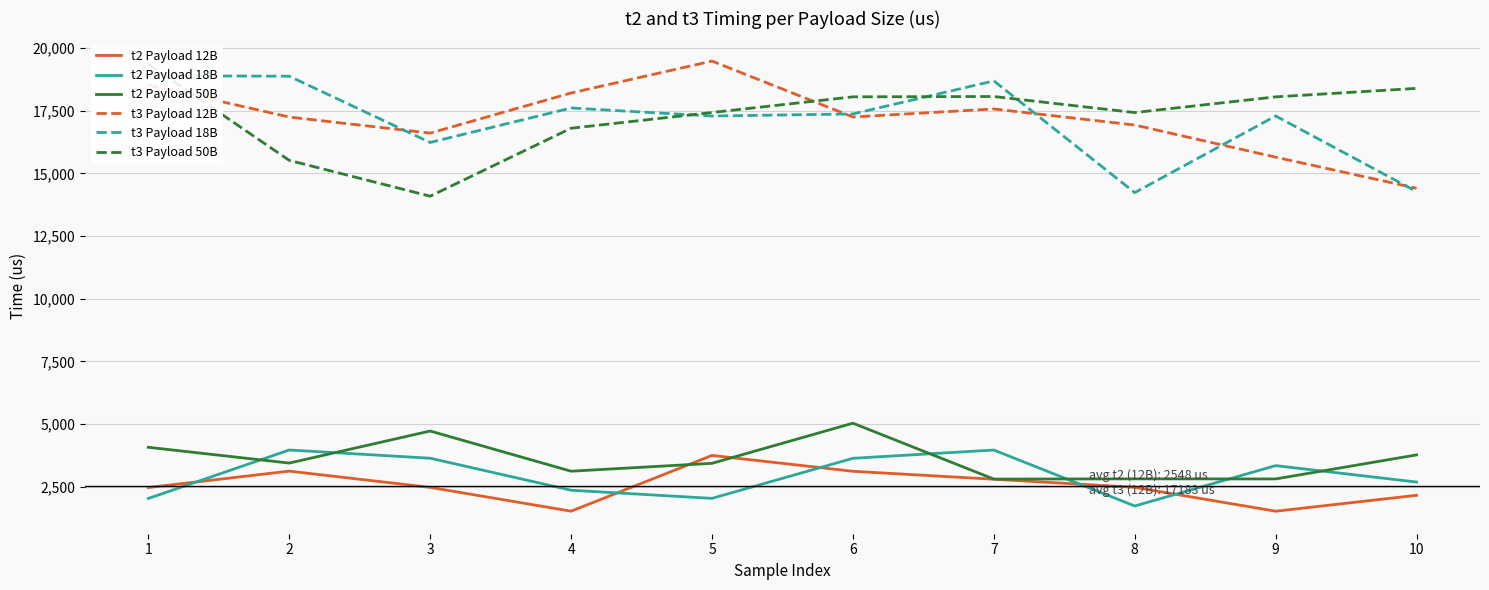

What is the difference between the highest and lowest values at 5?

17431